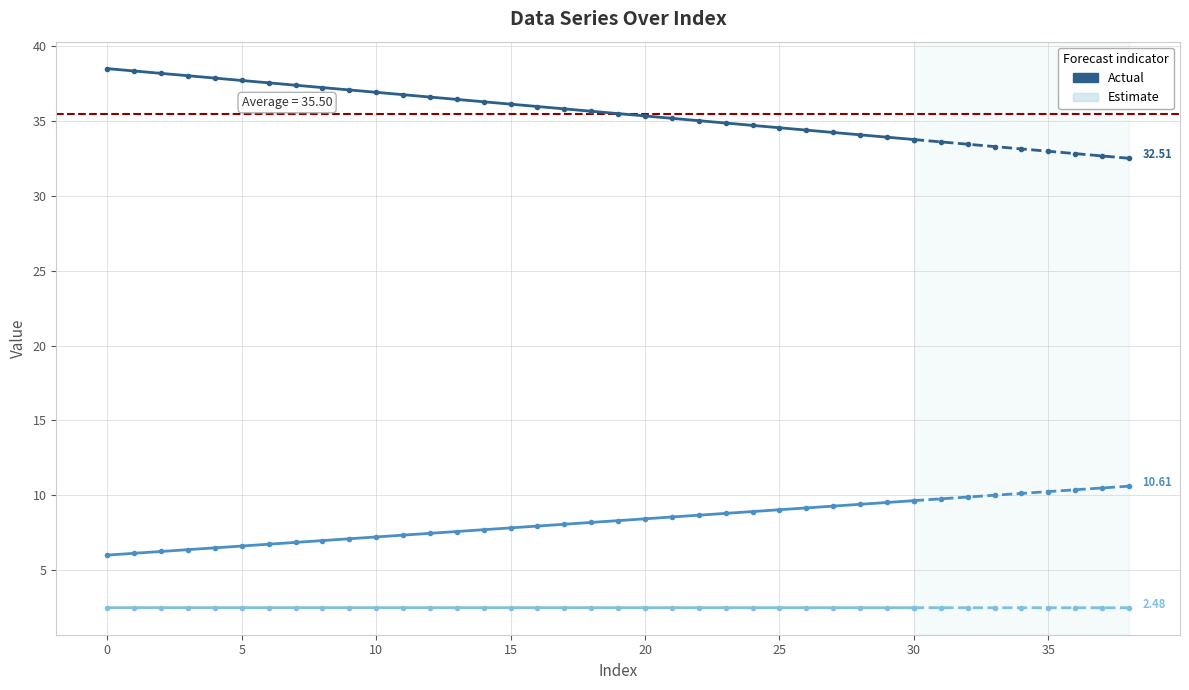

What is the average value of the col_2 series?

8.3